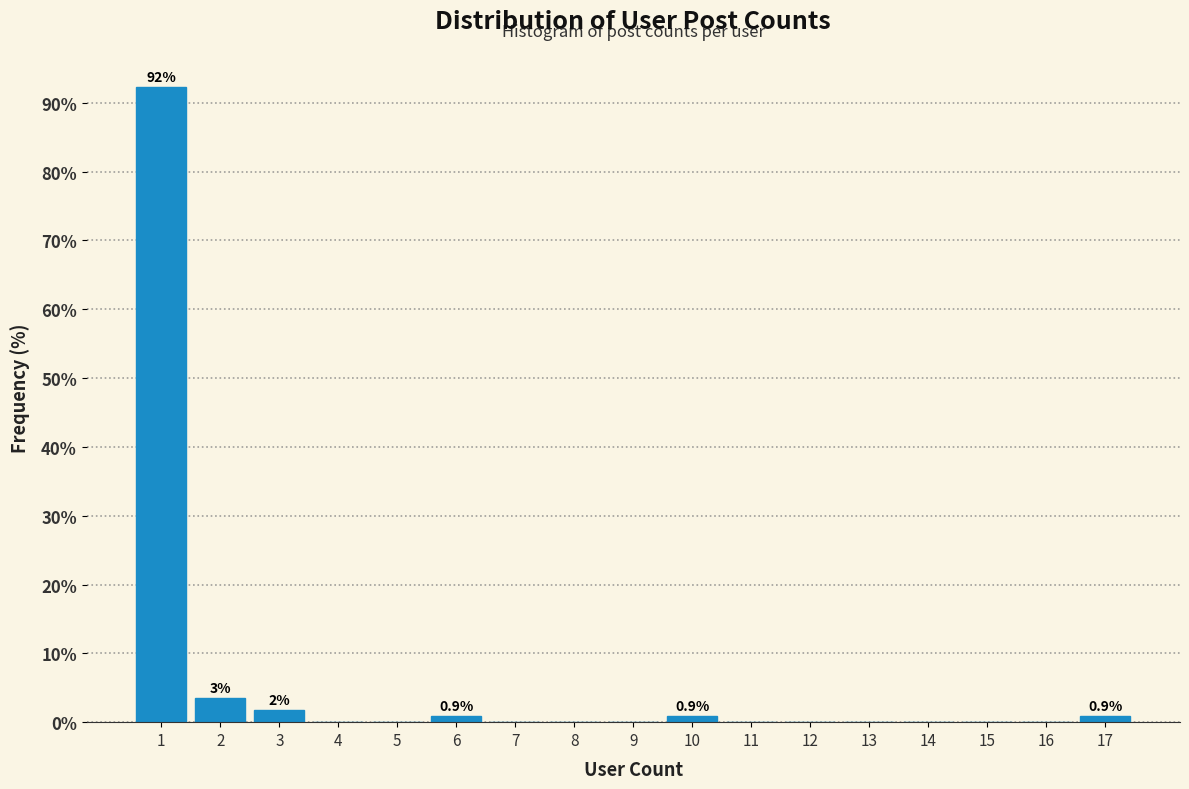

Reading left to right, transcribe all the data shown in this chart.

1=92.2	2=3.4	3=1.7	4=0.0	5=0.0	6=0.9	7=0.0	8=0.0	9=0.0	10=0.9	11=0.0	12=0.0	13=0.0	14=0.0	15=0.0	16=0.0	17=0.9